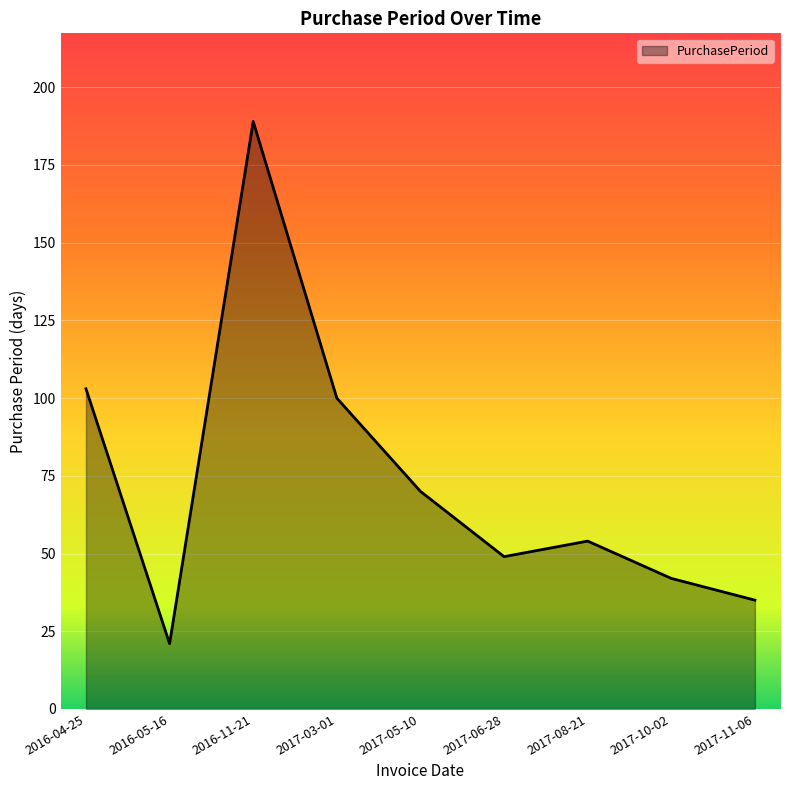

Approximately how many times larger is the value at 2017-06-28 compared to 2017-03-01?

0.5